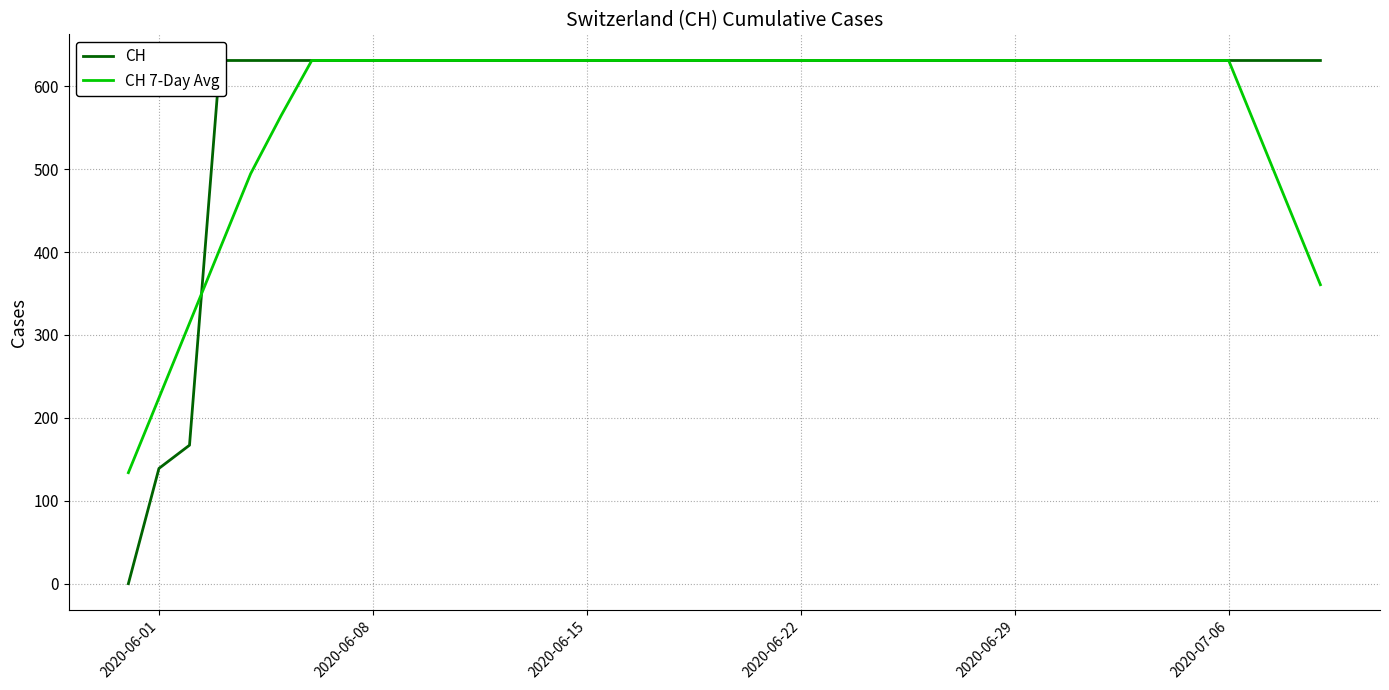

True or false: CH 7-Day Avg has a value of 631.0 at 2020-06-15.

True